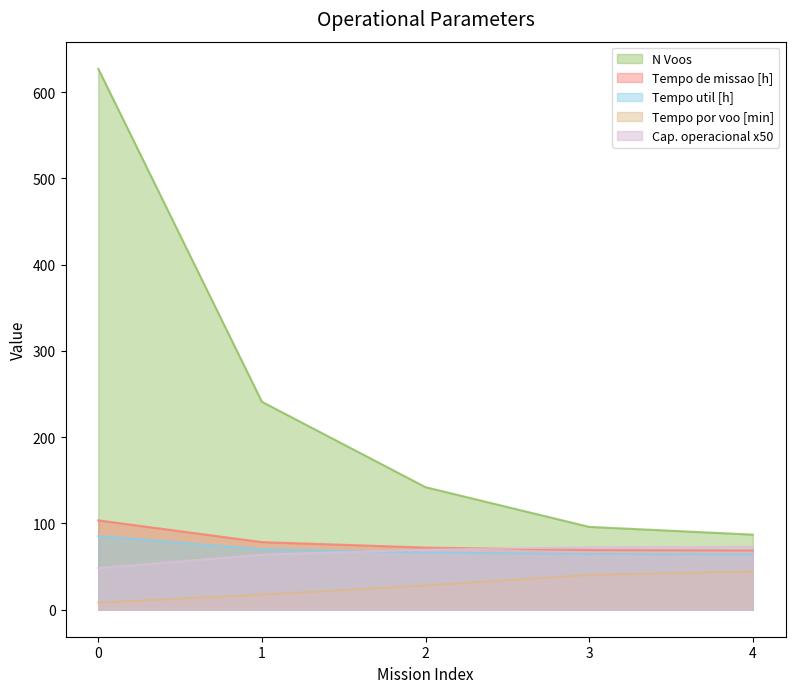

True or false: Tempo de missao [h] and Tempo util [h] cross at least once.

False